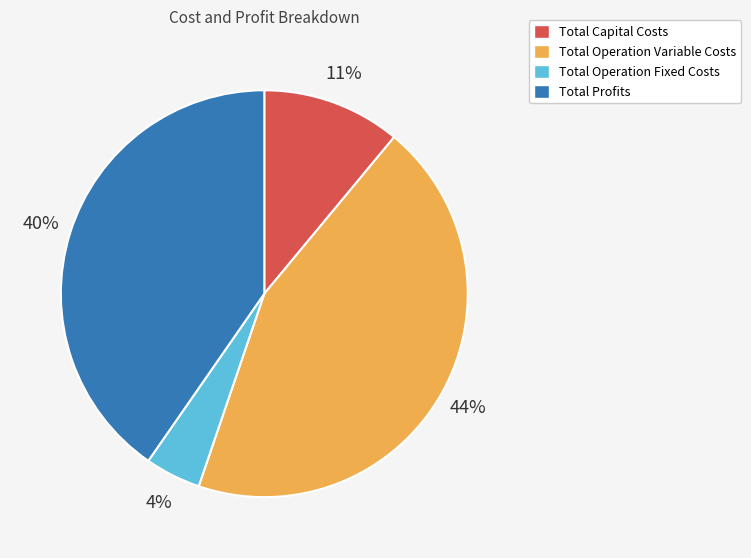

Rank the categories by value from lowest to highest.

Total Operation Fixed Costs, Total Capital Costs, Total Profits, Total Operation Variable Costs